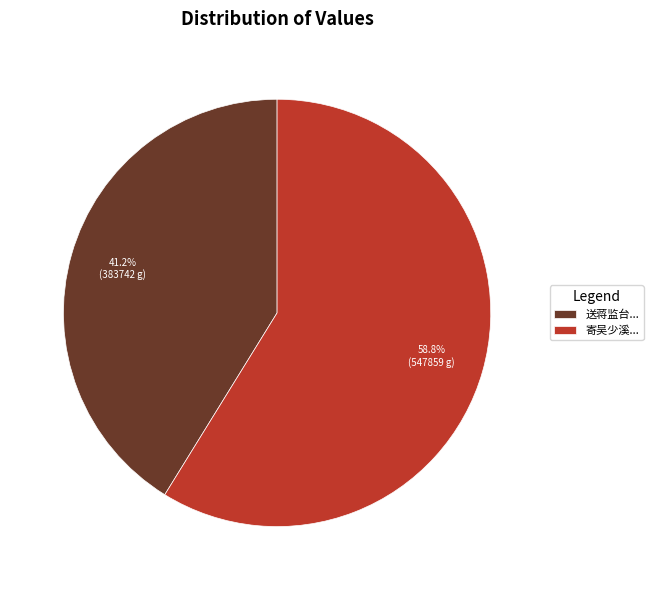

Rank the categories by value from lowest to highest.

送蒋监台..., 寄吴少溪...